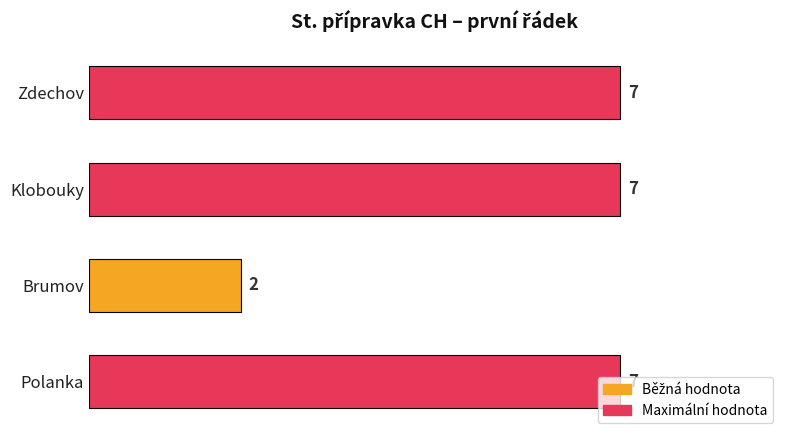

What is the sum of all values?

23